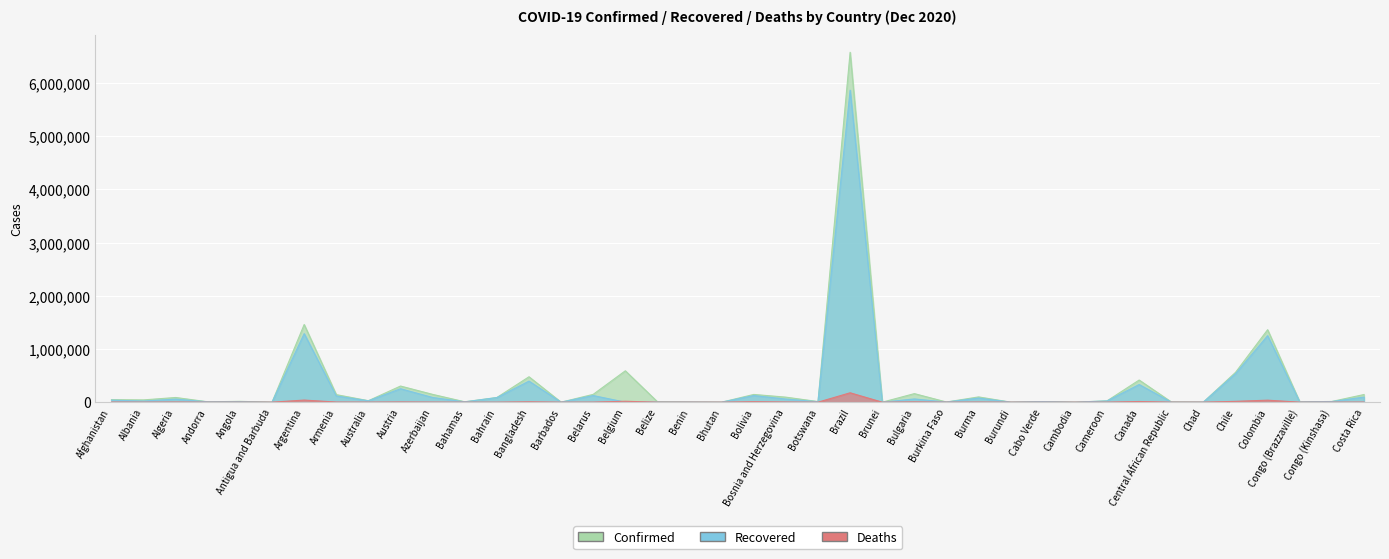

Reading left to right, list all the values displayed in this chart.

Confirmed: 47306	42988	88252	7050	15536	144	1459832	141937	27965	303430	146679	7570	87732	477545	285	147157	589942	7601	3055	426	145492	94507	11531	6577177	151	160844	3156	99155	694	11036	346	24752	416219	4922	1725	560382	1362249	5774	13413	143685
Recovered: 37685	21617	57146	6238	8335	133	1288785	116796	25639	252765	88497	5995	85876	395960	260	124774	0	3752	2907	387	124596	58625	8978	5864838	147	60673	2697	77636	575	10541	306	23344	331834	1924	1564	534789	1249702	4988	11857	95789
Deaths: 1874	905	2516	78	354	4	39632	2326	908	3840	1632	163	341	6838	7	1207	17254	172	44	0	8992	2952	34	176628	3	4729	68	2110	1	109	0	443	12659	63	102	15628	37633	94	342	1773